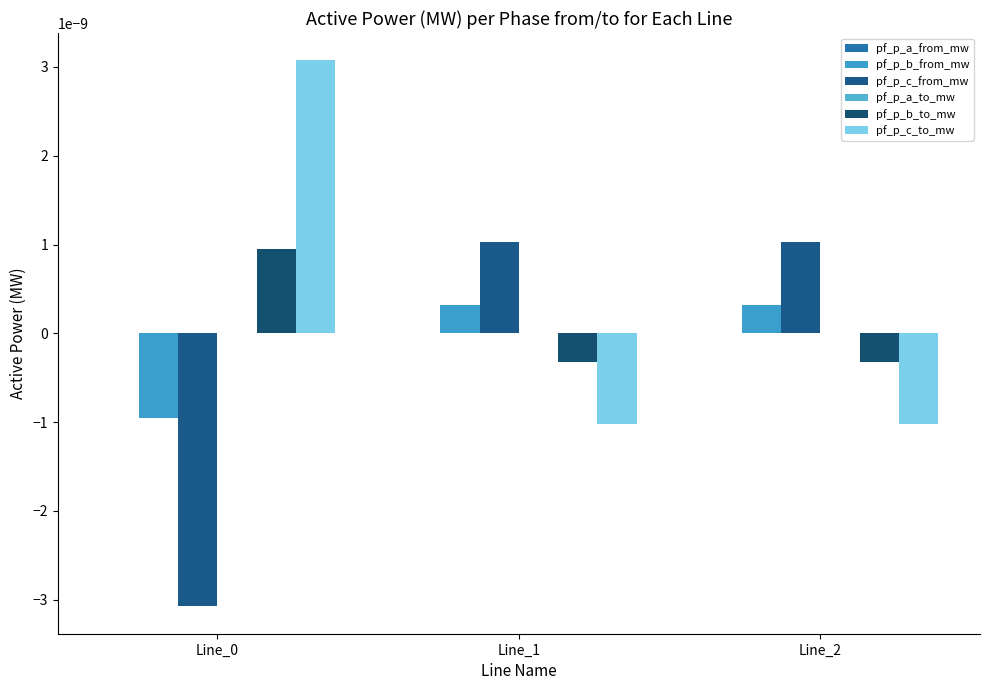

How many categories are shown in the chart?

3